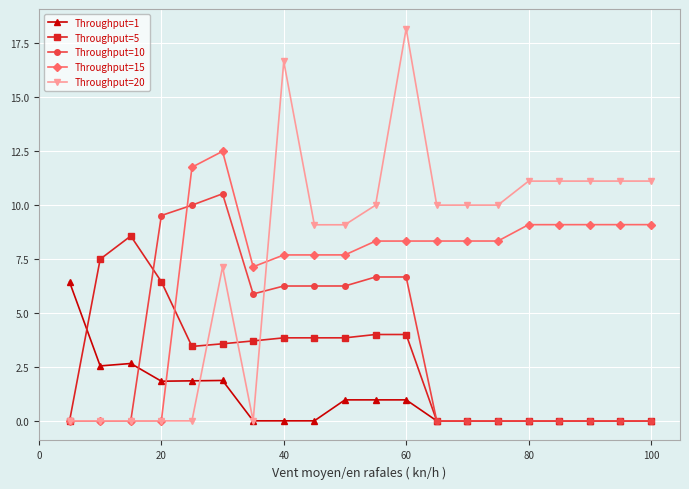

True or false: Throughput=1 has more than 2 points higher than both neighbors.

True